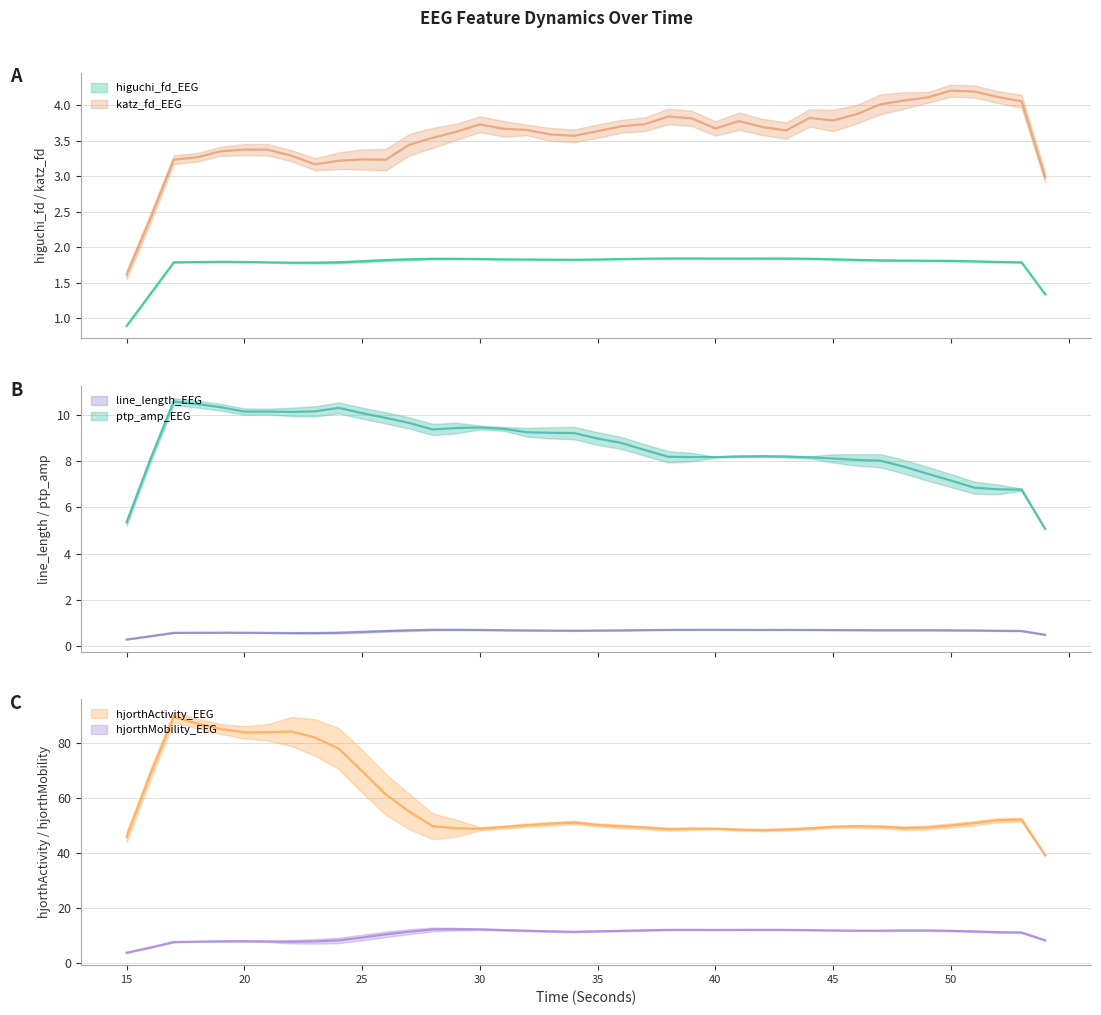

Between 31 and 43, which series saw the biggest shift?

ptp_amp_EEG